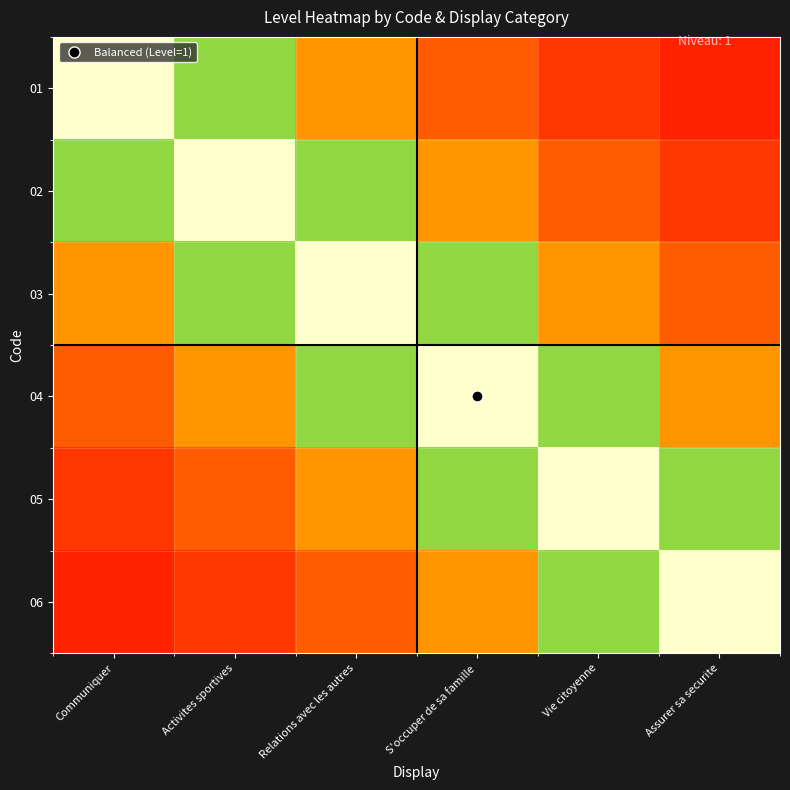

Reading left to right, extract all data points from this chart.

01: Communiquer=1.0	Activites sportives=0.6	Relations avec les autres=0.4	S'occuper de sa famille=0.2	Vie citoyenne=0.1	Assurer sa securite=0.1
02: Communiquer=0.6	Activites sportives=1.0	Relations avec les autres=0.6	S'occuper de sa famille=0.4	Vie citoyenne=0.2	Assurer sa securite=0.1
03: Communiquer=0.4	Activites sportives=0.6	Relations avec les autres=1.0	S'occuper de sa famille=0.6	Vie citoyenne=0.4	Assurer sa securite=0.2
04: Communiquer=0.2	Activites sportives=0.4	Relations avec les autres=0.6	S'occuper de sa famille=1.0	Vie citoyenne=0.6	Assurer sa securite=0.4
05: Communiquer=0.1	Activites sportives=0.2	Relations avec les autres=0.4	S'occuper de sa famille=0.6	Vie citoyenne=1.0	Assurer sa securite=0.6
06: Communiquer=0.1	Activites sportives=0.1	Relations avec les autres=0.2	S'occuper de sa famille=0.4	Vie citoyenne=0.6	Assurer sa securite=1.0